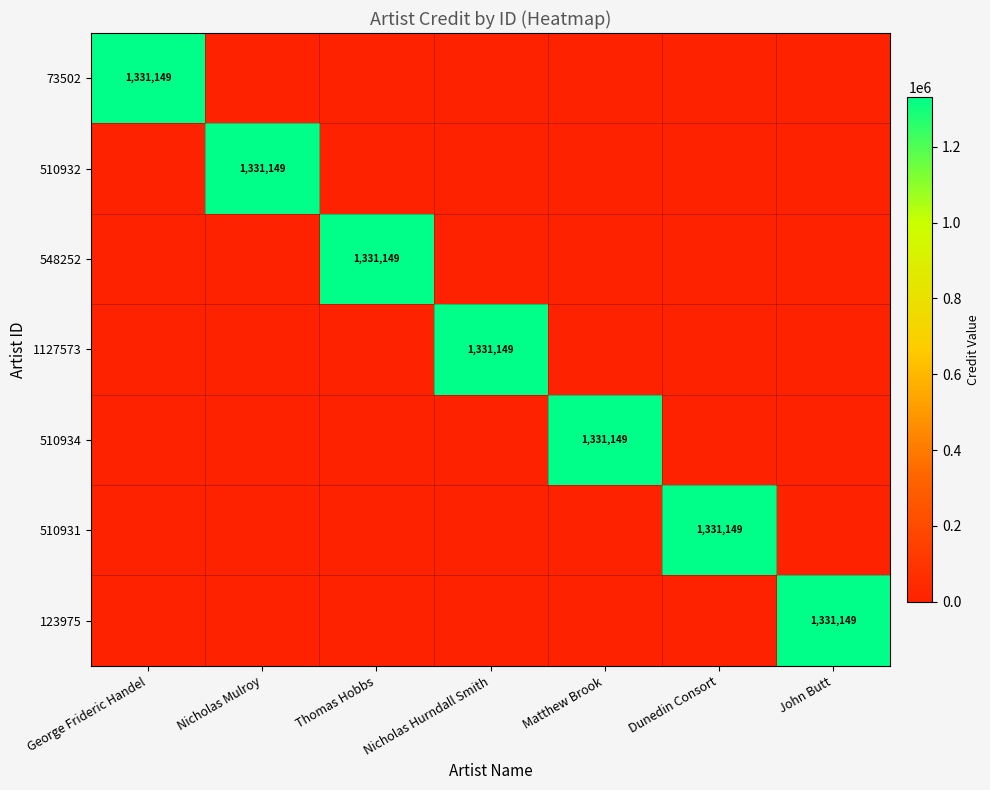

The 123975 series shows 842583 at John Butt. True or false?

False